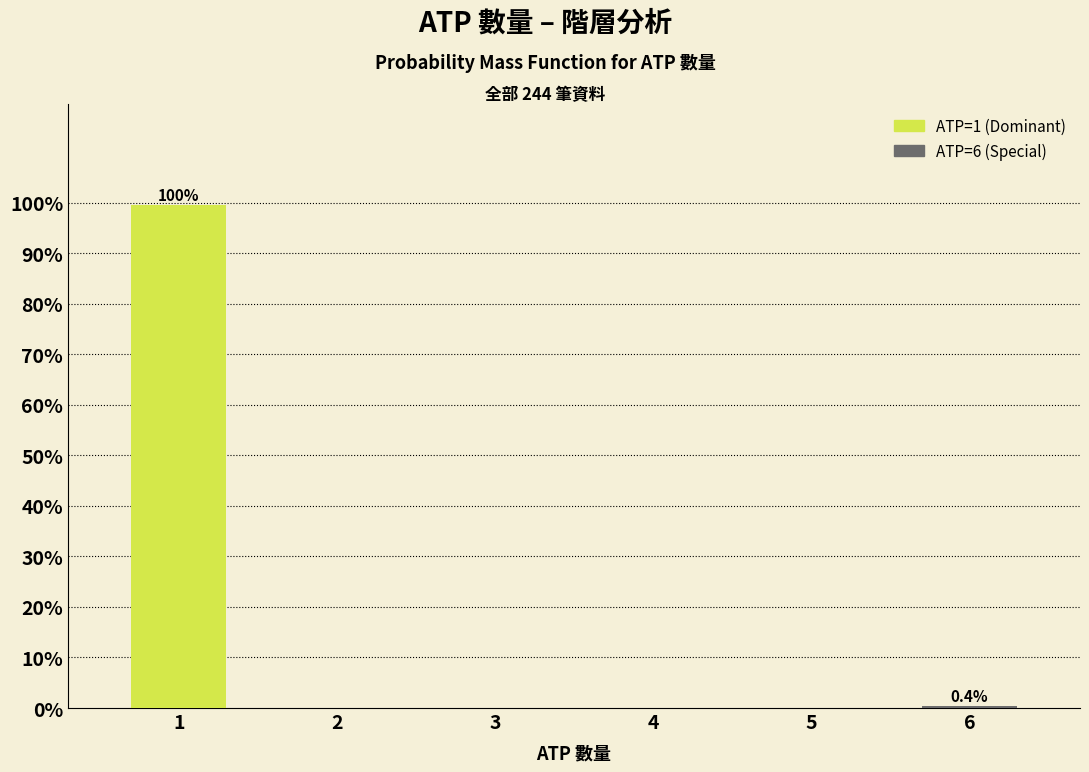

What is the greatest value displayed?

99.6